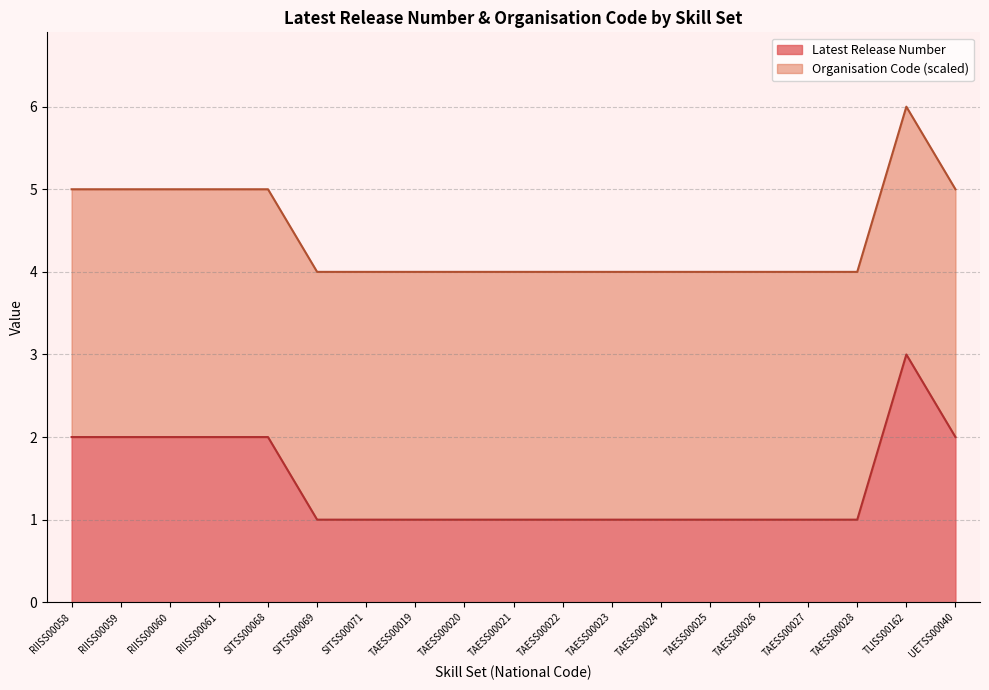

Does the chart have visible grid lines?

Yes